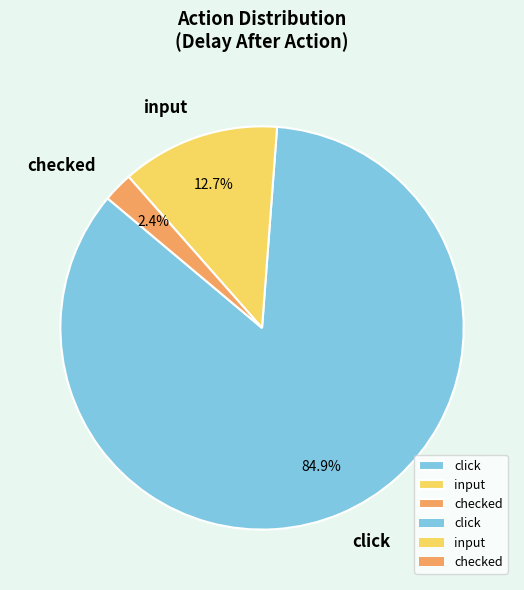

Combined, do input and checked account for over 50%?

No